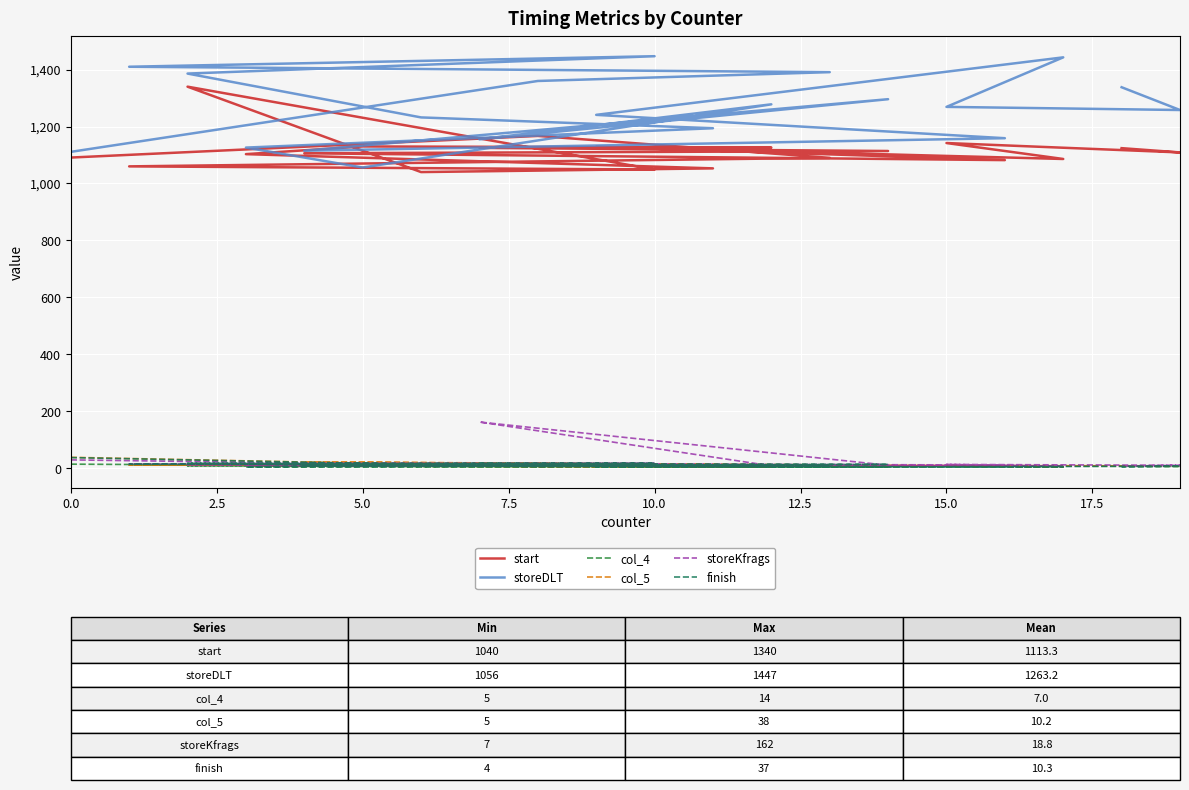

Is it true that storeDLT equals 302 at 18?

False